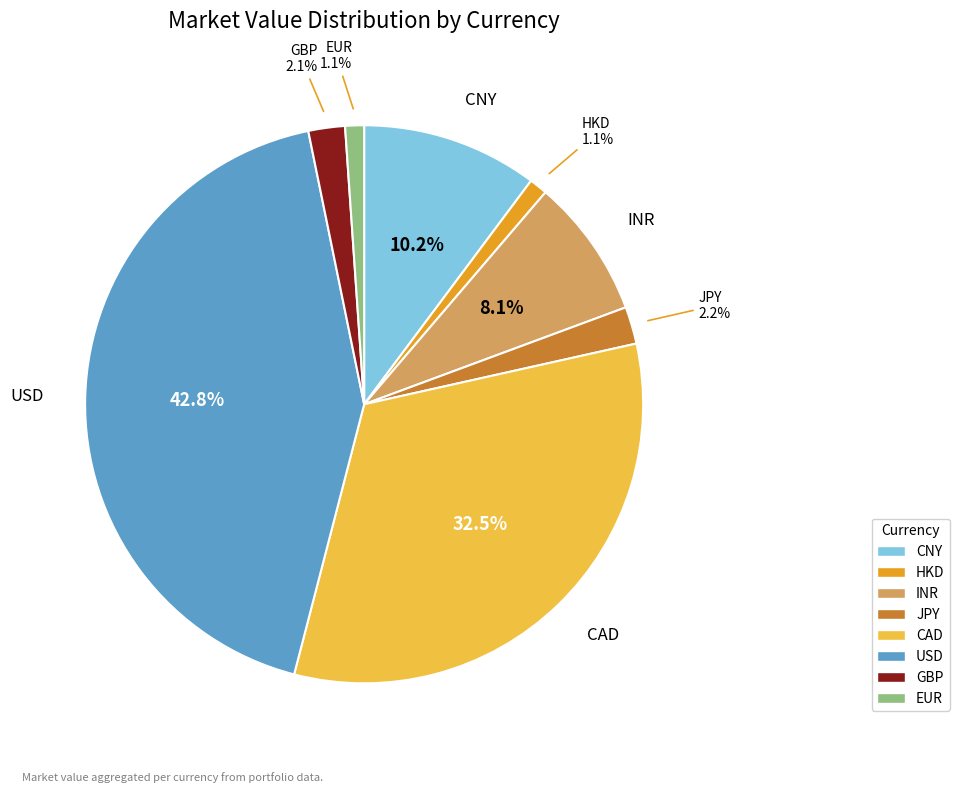

To the nearest percent, what is the difference between the largest and smallest slice percentages?

42%